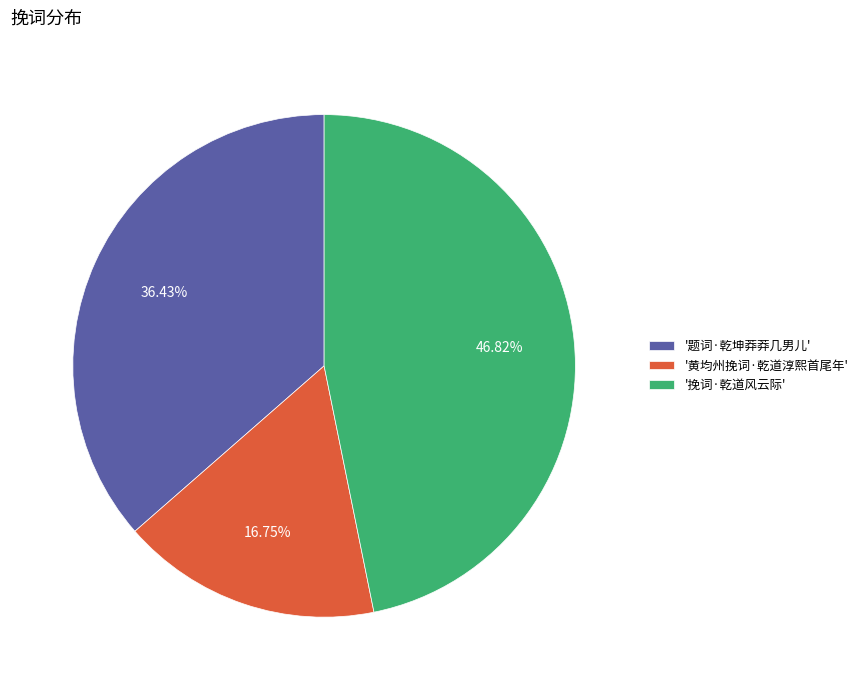

To the nearest percent, what is the difference between the largest and smallest slice percentages?

30%